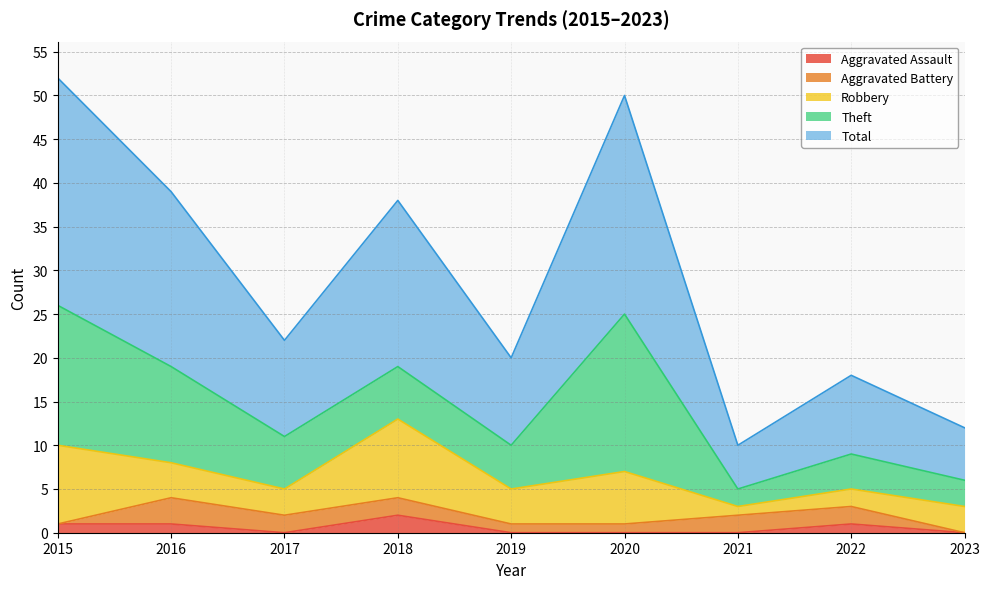

Is the value of Robbery at 2017 greater than the value of Total at 2015?

No